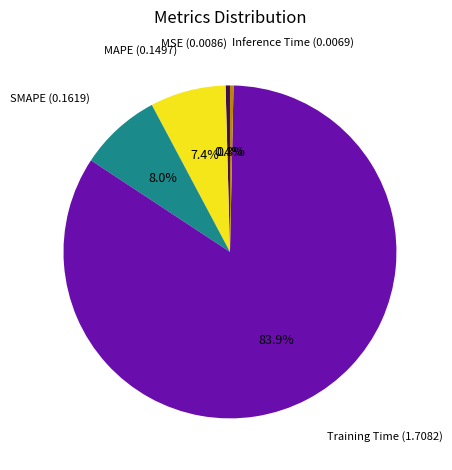

Which slice is the largest?

Training Time